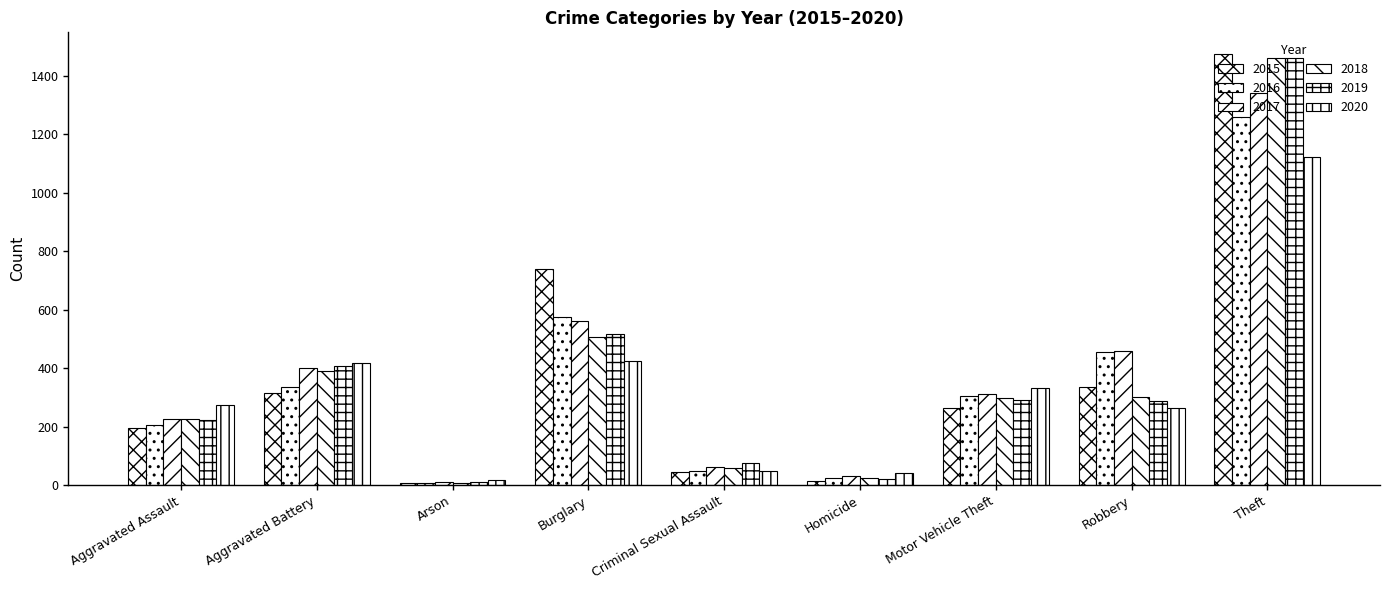

Reading left to right, list all the values displayed in this chart.

2015: Aggravated Assault=194	Aggravated Battery=316	Arson=9	Burglary=738	Criminal Sexual Assault=46	Homicide=15	Motor Vehicle Theft=263	Robbery=337	Theft=1474
2016: Aggravated Assault=206	Aggravated Battery=336	Arson=7	Burglary=576	Criminal Sexual Assault=50	Homicide=26	Motor Vehicle Theft=304	Robbery=454	Theft=1259
2017: Aggravated Assault=225	Aggravated Battery=400	Arson=10	Burglary=562	Criminal Sexual Assault=61	Homicide=33	Motor Vehicle Theft=312	Robbery=460	Theft=1339
2018: Aggravated Assault=225	Aggravated Battery=389	Arson=7	Burglary=506	Criminal Sexual Assault=59	Homicide=25	Motor Vehicle Theft=298	Robbery=301	Theft=1461
2019: Aggravated Assault=223	Aggravated Battery=407	Arson=12	Burglary=517	Criminal Sexual Assault=77	Homicide=22	Motor Vehicle Theft=290	Robbery=287	Theft=1459
2020: Aggravated Assault=273	Aggravated Battery=416	Arson=17	Burglary=425	Criminal Sexual Assault=48	Homicide=41	Motor Vehicle Theft=333	Robbery=263	Theft=1120